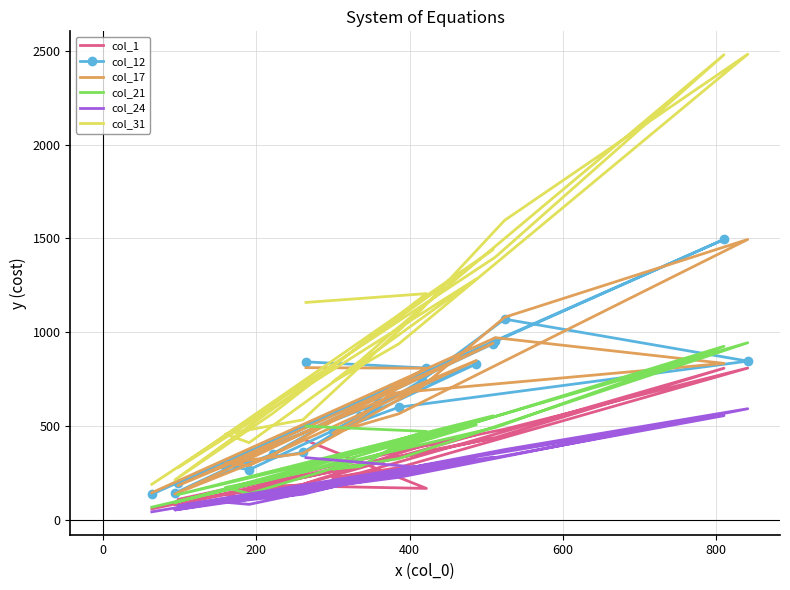

True or false: col_1 and col_21 intersect in this chart.

False